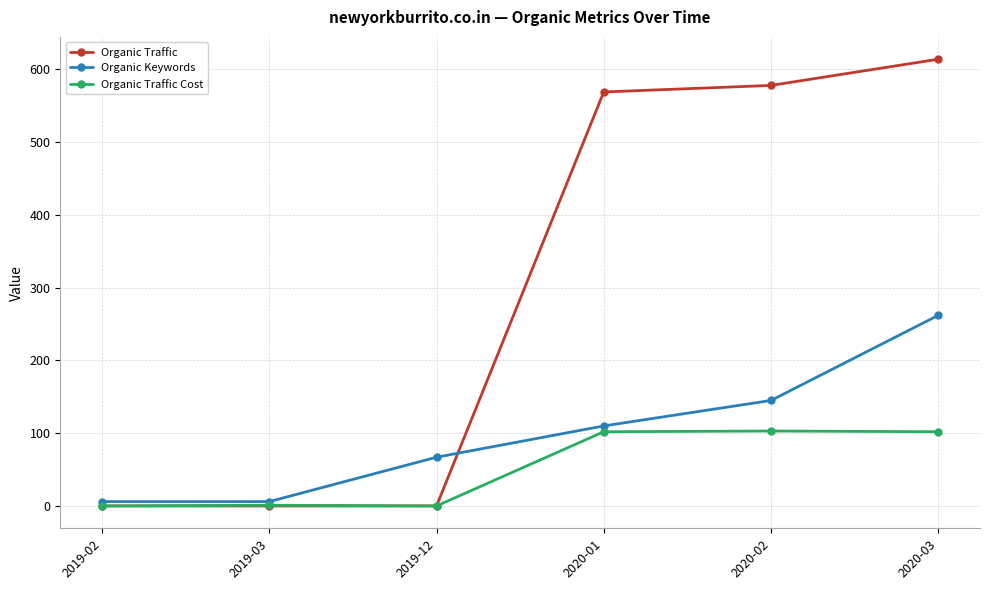

What value does the Organic Keywords series have at 2020-03, to the nearest 50?

250